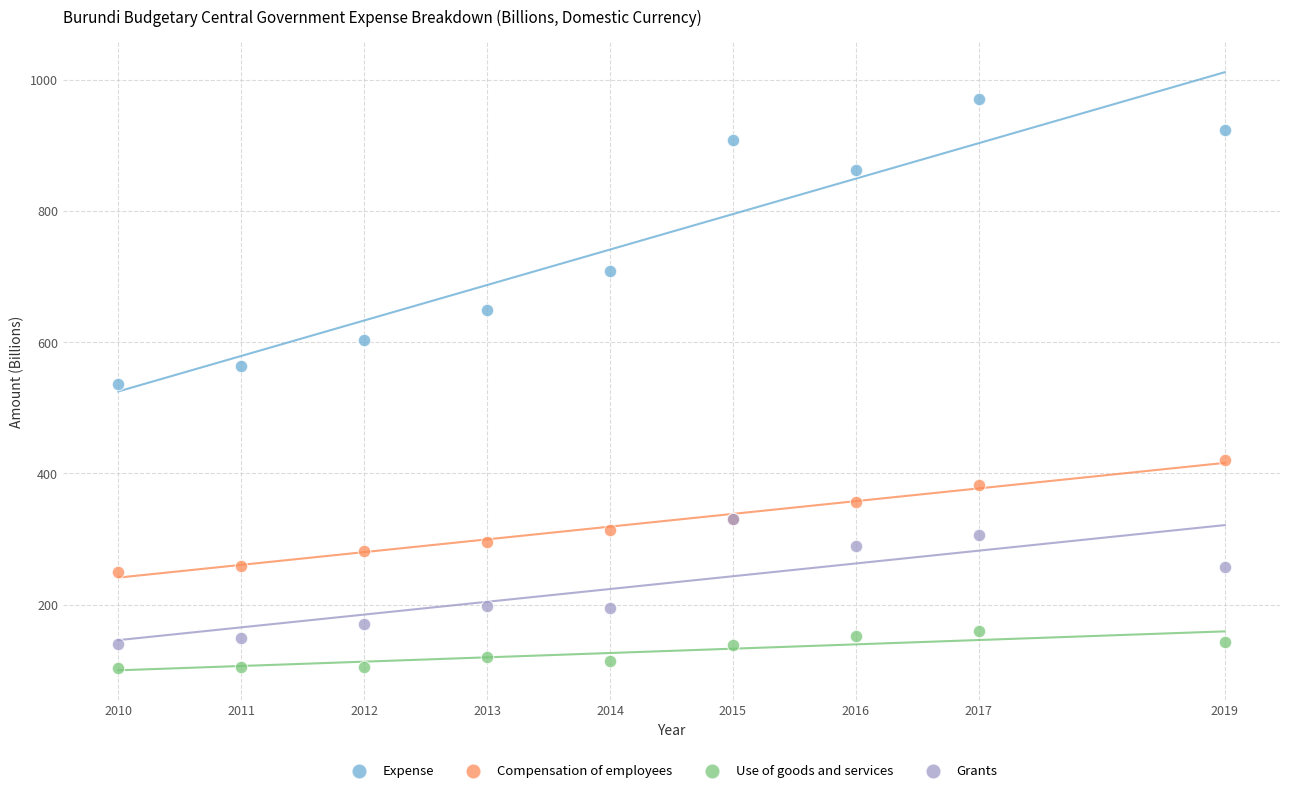

In the Expense series, what Y value is closest to 753?

708.8